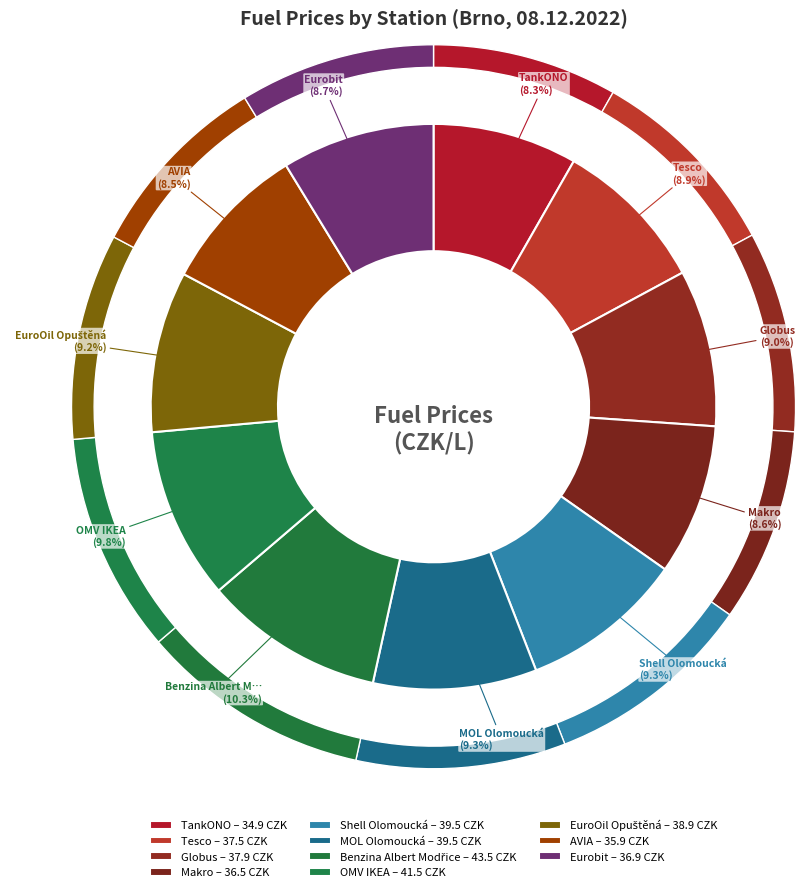

What percentage is NOT represented by Benzina Albert Modřice?

89.7%